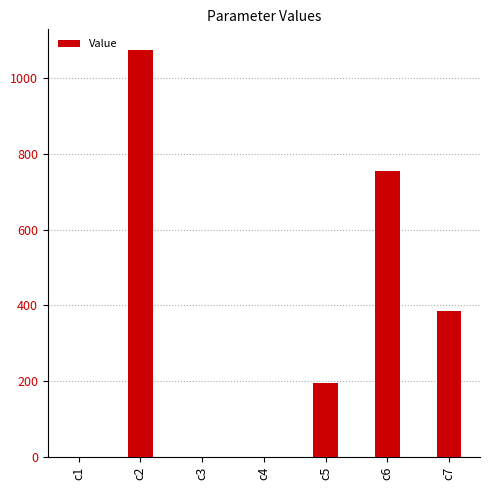

Where does the data first go above 195?

c2